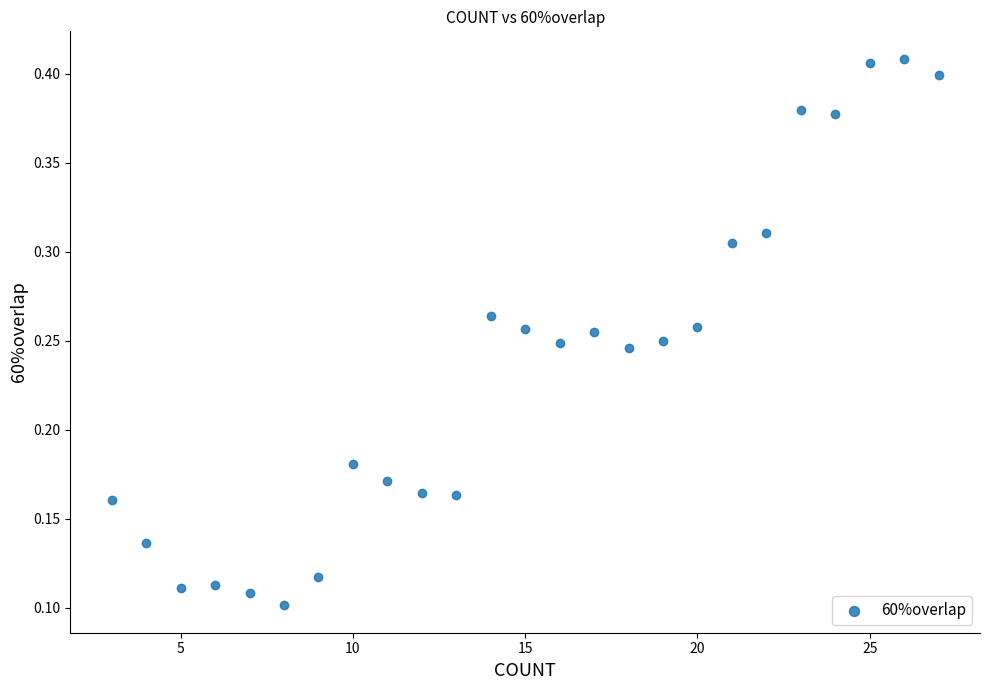

What is the range of X values (max minus min)?

24.0